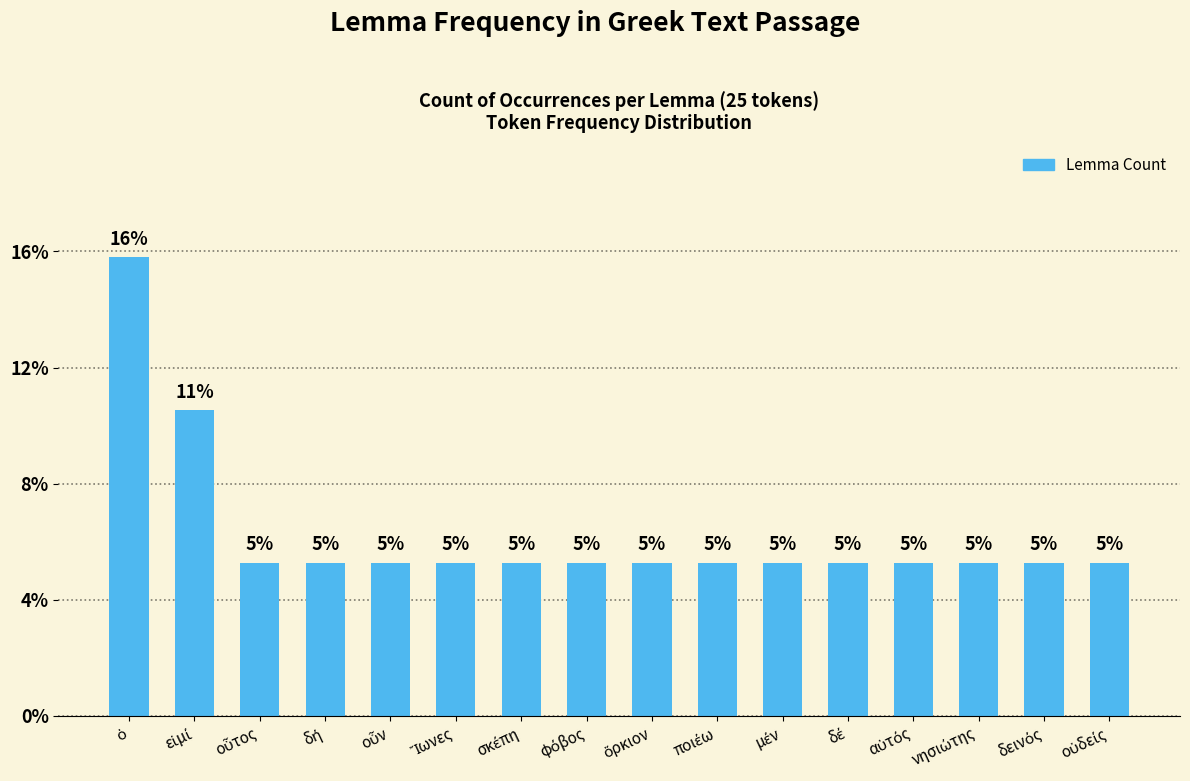

Which label corresponds to the largest value in the chart?

ὁ